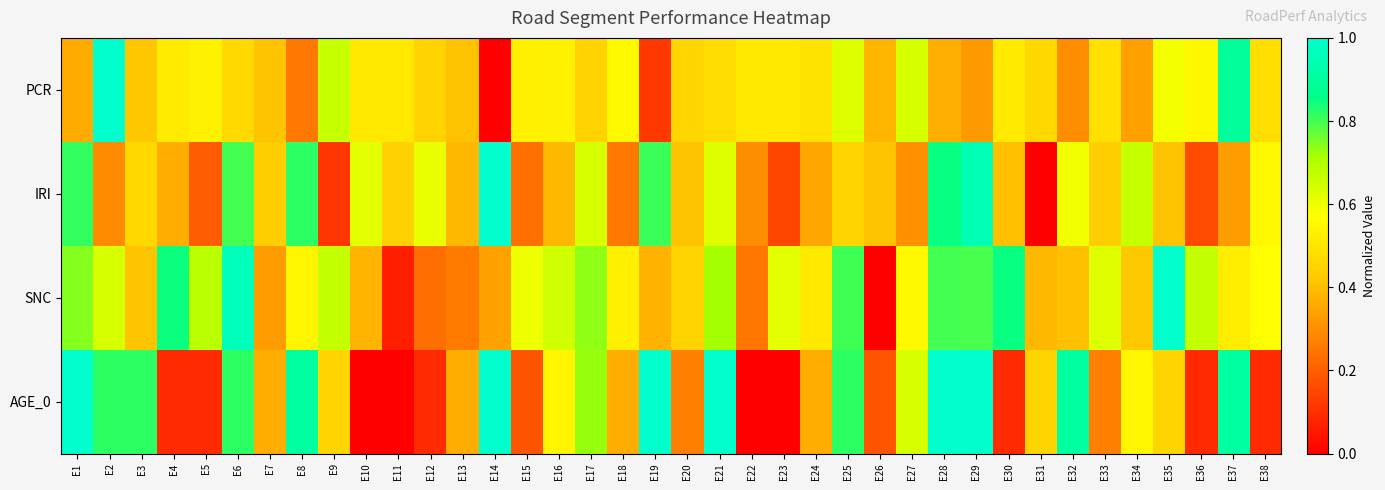

At which category is the sum across all series the highest?

E29